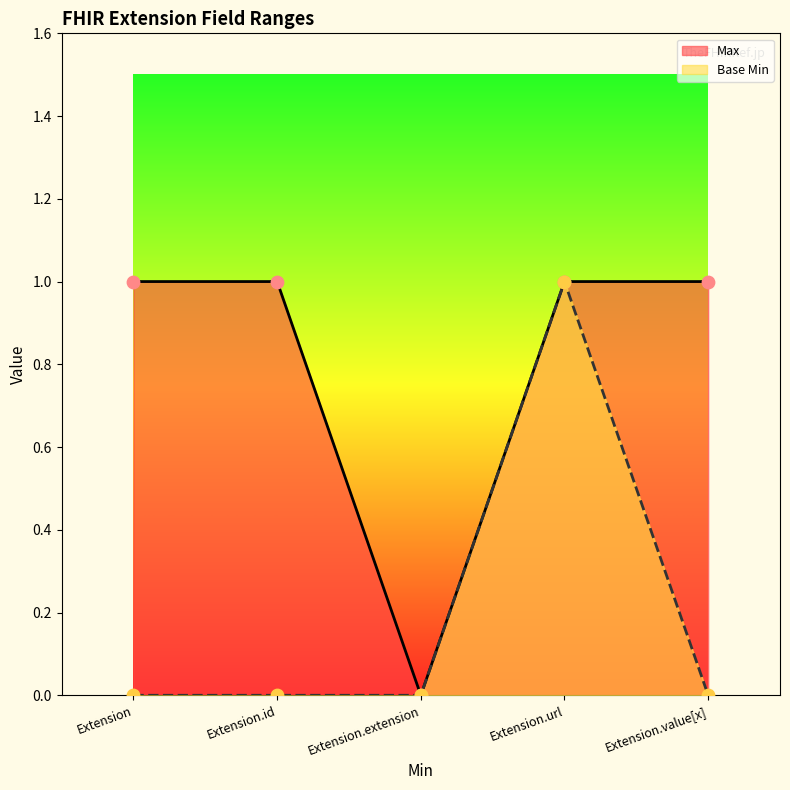

Which series has the widest spread of Y values?

Max